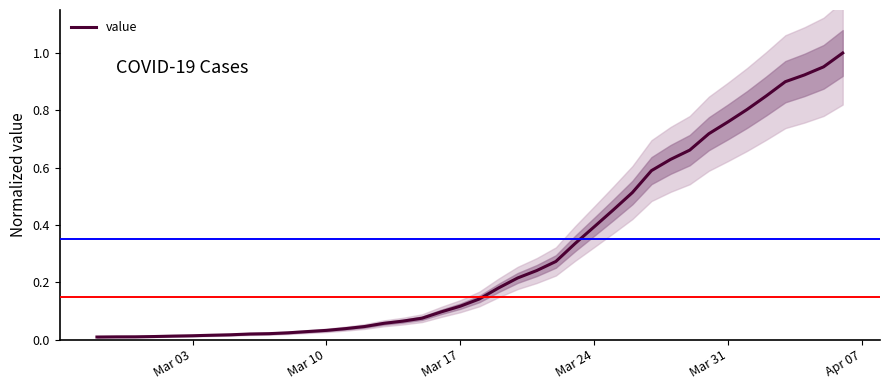

What is the difference between the maximum and minimum values?

1.0